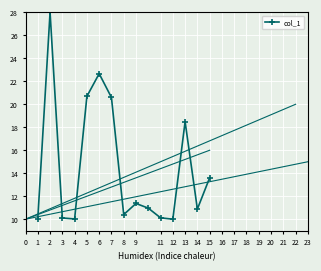

What is the minimum value shown in the chart?

10.0